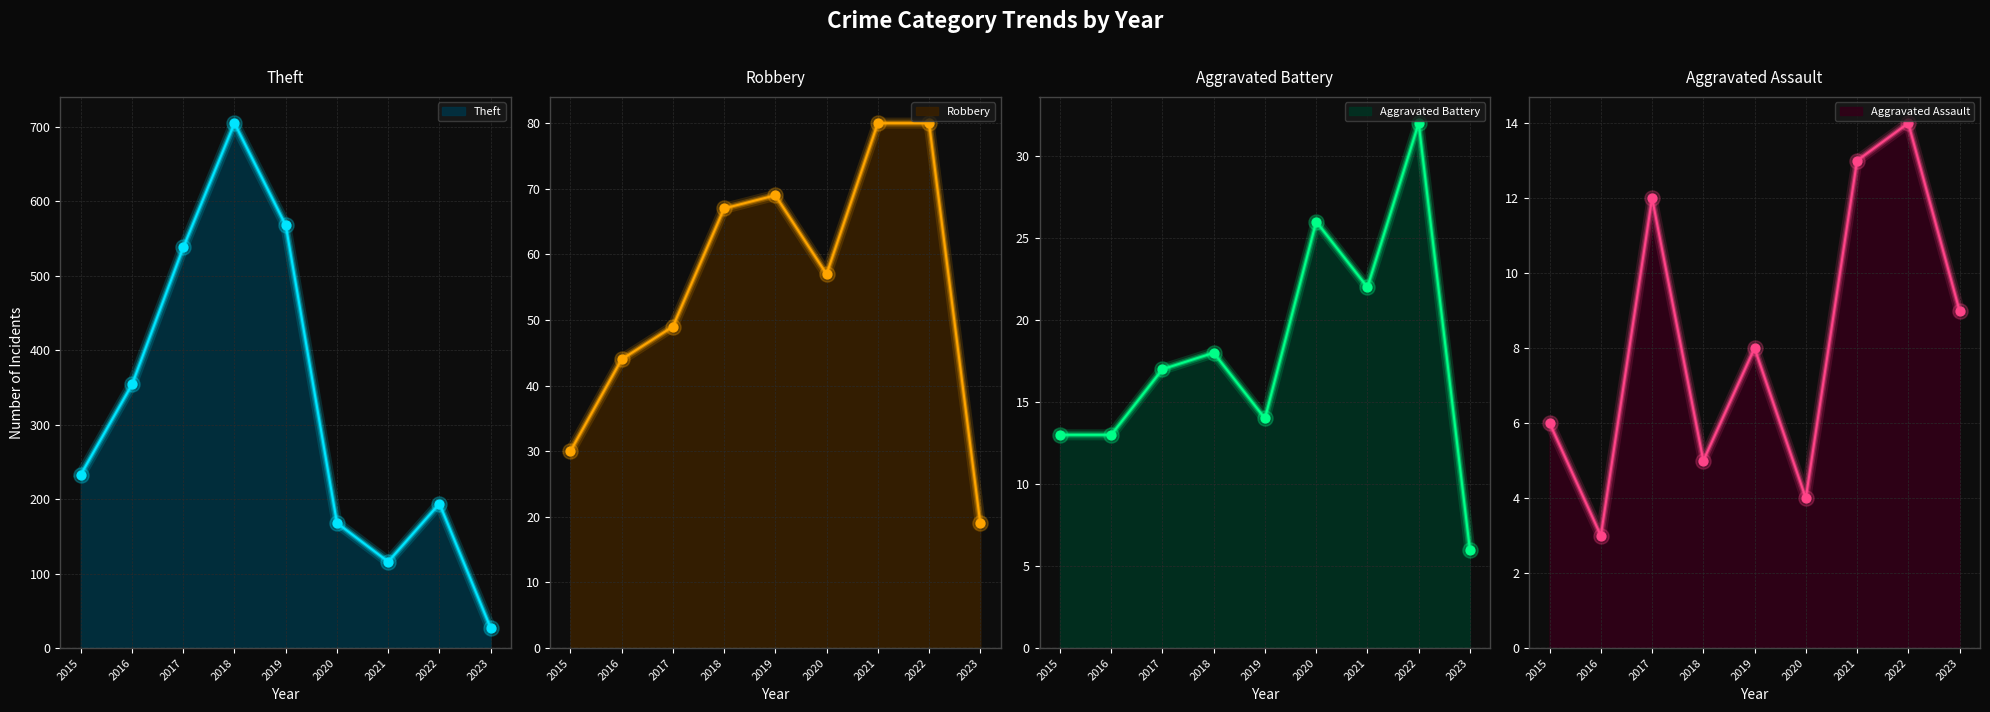

At how many categories does at least one series exceed 306?

4